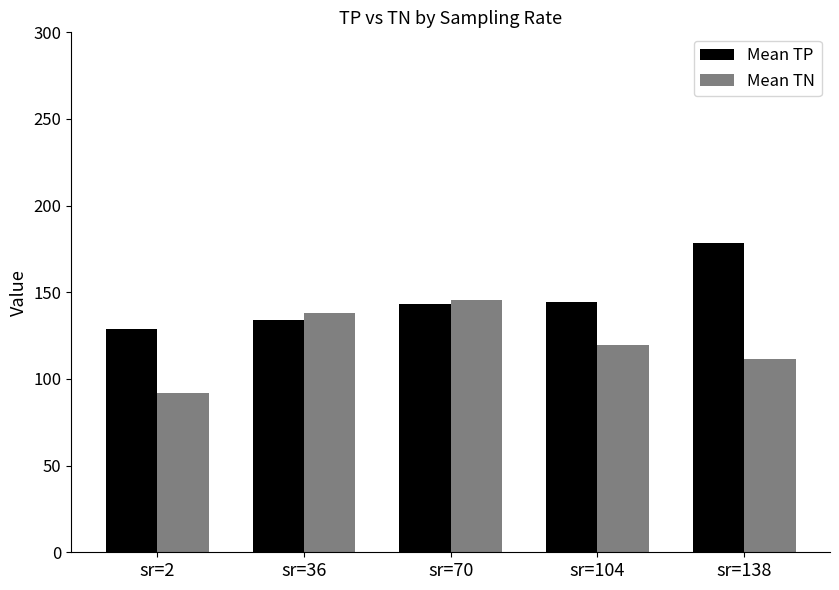

Where is Mean TP nearest to the value 153?

sr=104